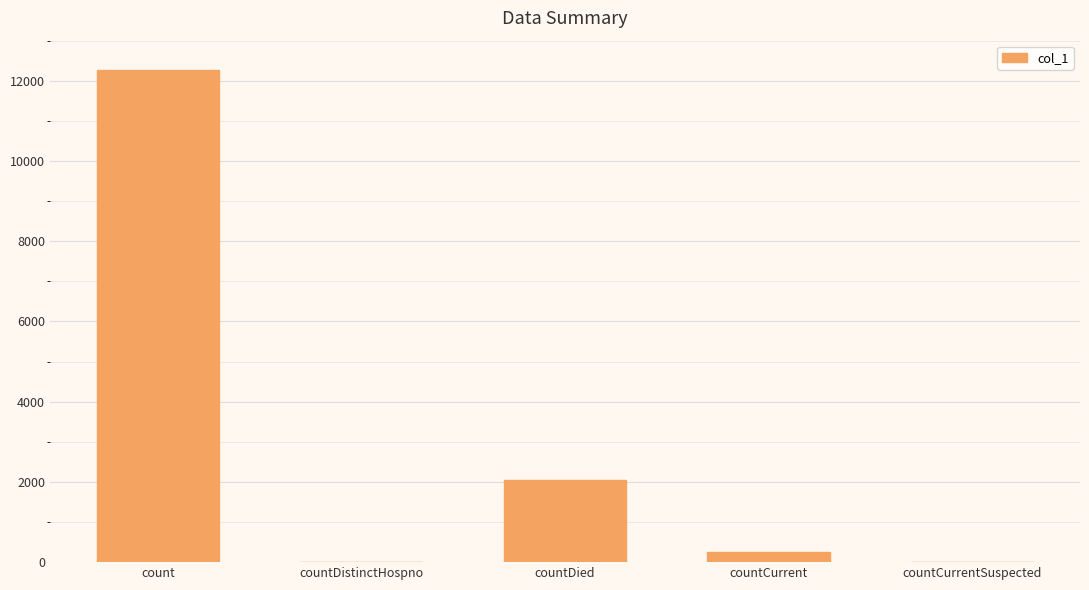

What is the change in value from count to countCurrent?

-12036